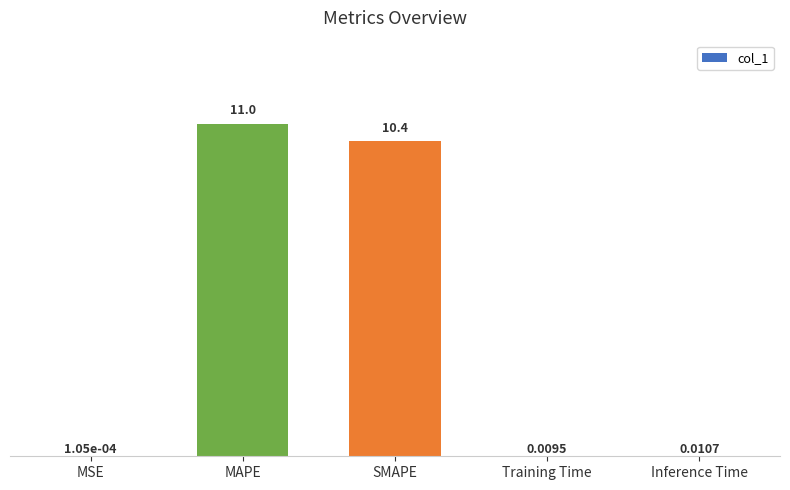

What is the change in value from MSE to SMAPE?

+10.4